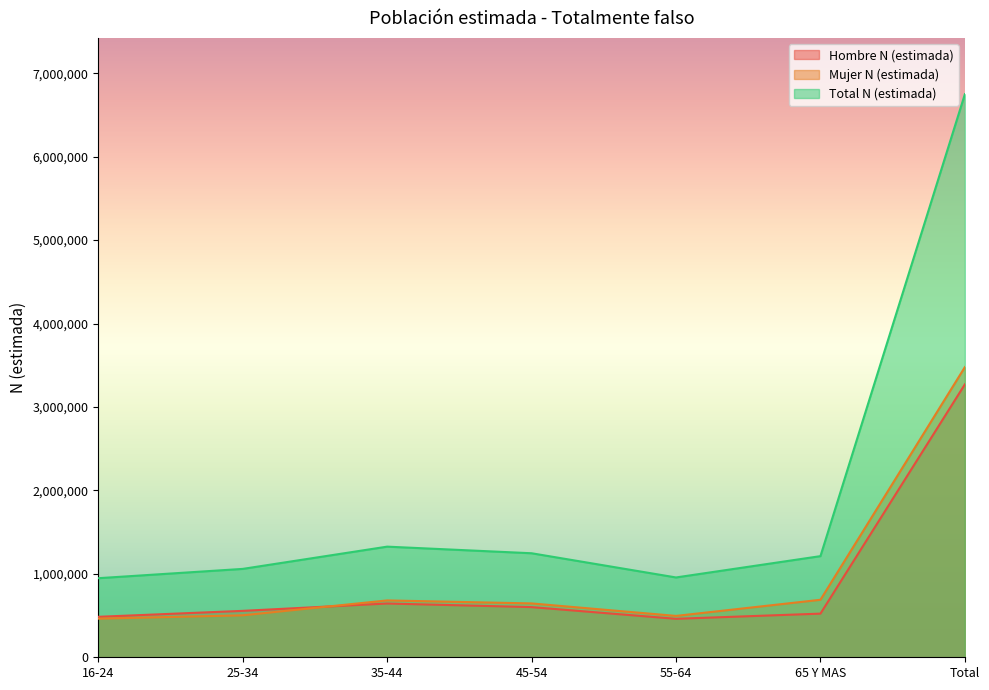

Which category has the highest value across all series?

Total